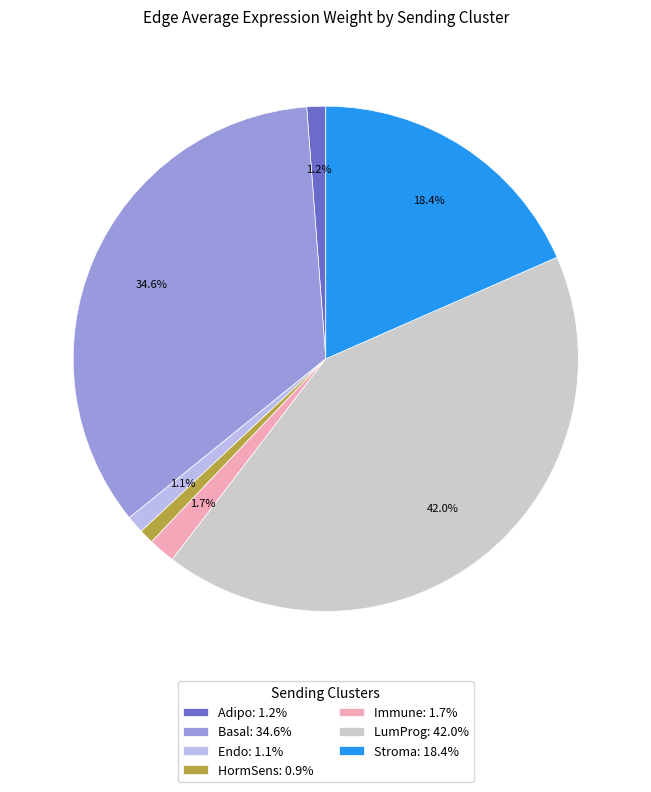

Combined, do Immune and LumProg account for over 50%?

No